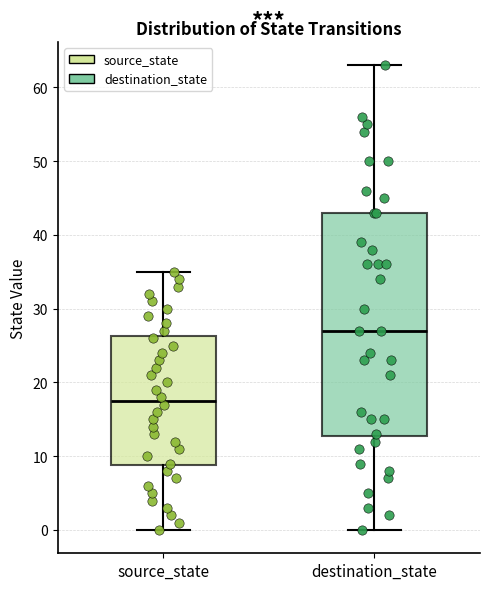

Reading left to right, transcribe this box plot: for each box, give where its median line is, the range the box spans, and where its two whiskers end, as read against the y-axis. The values are not printed on the chart, so give them approximately, as read against the axis.

source_state: median 18, box 9 to 26, whiskers 0 to 35
destination_state: median 27, box 13 to 43, whiskers 0 to 63